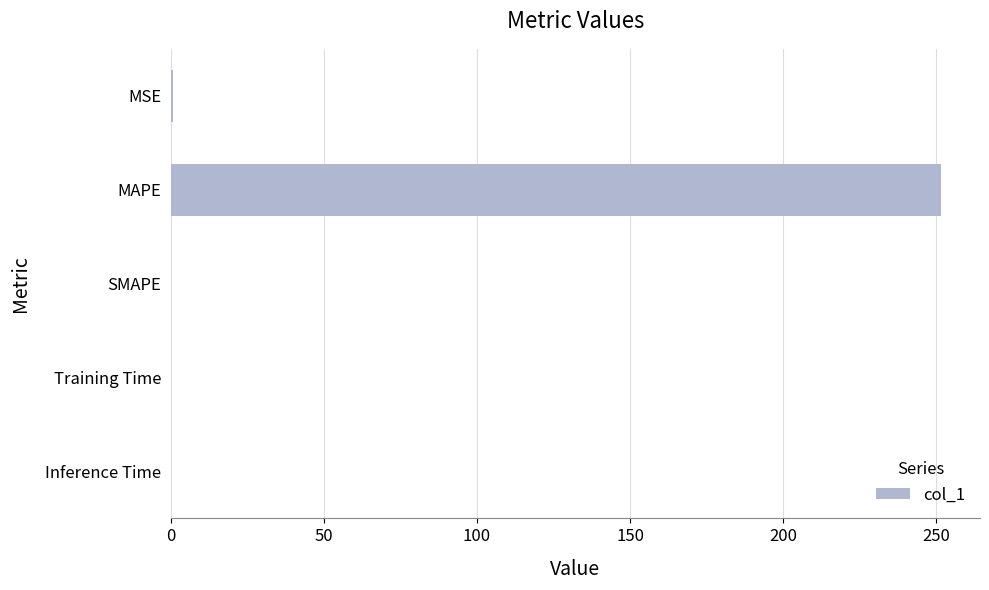

What is the sum of all values?

252.4